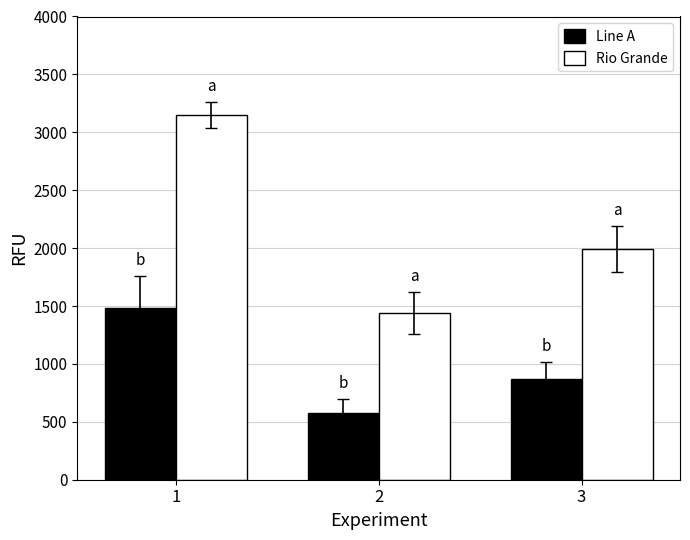

Which series has the largest range (max minus min)?

Rio Grande